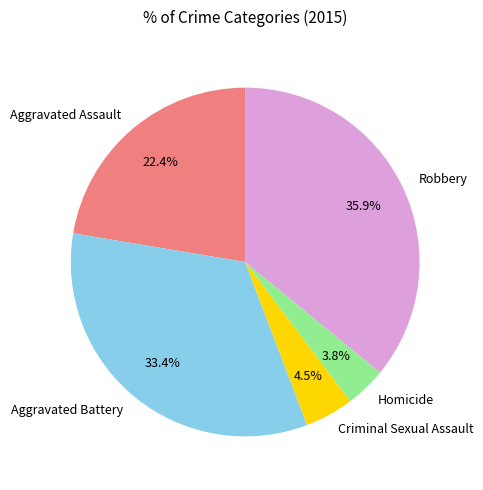

What percentage is the Aggravated Battery slice, to the nearest percent?

33%